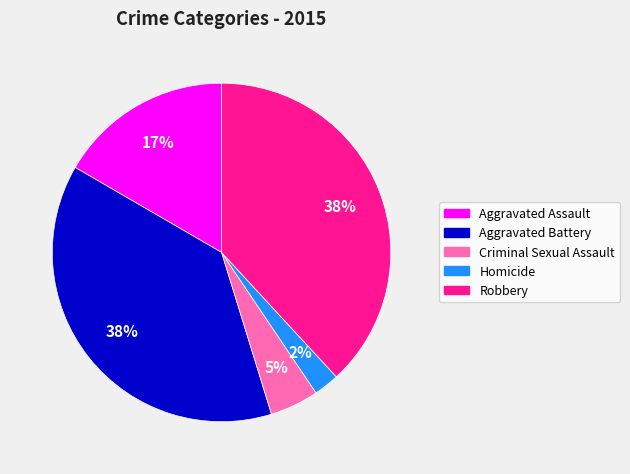

Which slice is the smallest?

Homicide